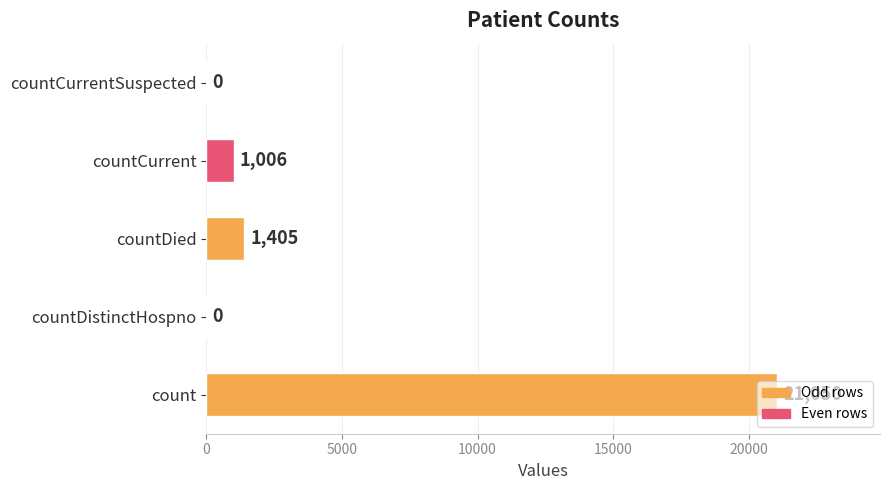

Which category has the highest value across all series?

count